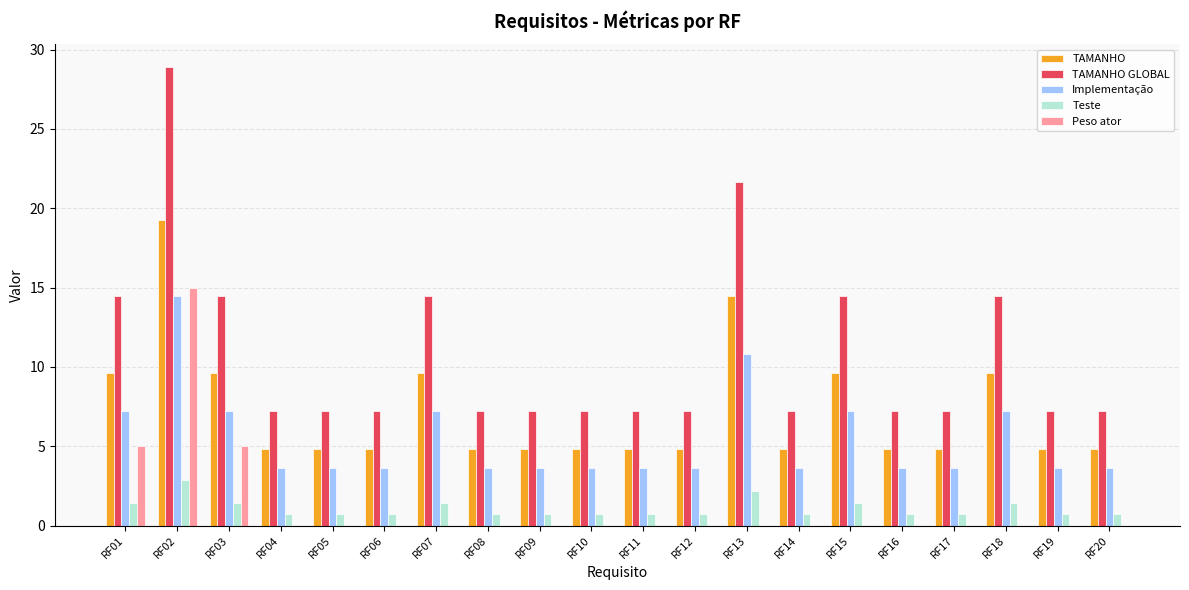

Reading left to right, transcribe all the data shown in this chart.

TAMANHO: 9.6	19.3	9.6	4.8	4.8	4.8	9.6	4.8	4.8	4.8	4.8	4.8	14.4	4.8	9.6	4.8	4.8	9.6	4.8	4.8
TAMANHO GLOBAL: 14.4	28.9	14.4	7.2	7.2	7.2	14.4	7.2	7.2	7.2	7.2	7.2	21.7	7.2	14.4	7.2	7.2	14.4	7.2	7.2
Implementação: 7.2	14.4	7.2	3.6	3.6	3.6	7.2	3.6	3.6	3.6	3.6	3.6	10.8	3.6	7.2	3.6	3.6	7.2	3.6	3.6
Teste: 1.4	2.9	1.4	0.7	0.7	0.7	1.4	0.7	0.7	0.7	0.7	0.7	2.2	0.7	1.4	0.7	0.7	1.4	0.7	0.7
Peso ator: 5.0	15.0	5.0	0.0	0.0	0.0	0.0	0.0	0.0	0.0	0.0	0.0	0.0	0.0	0.0	0.0	0.0	0.0	0.0	0.0